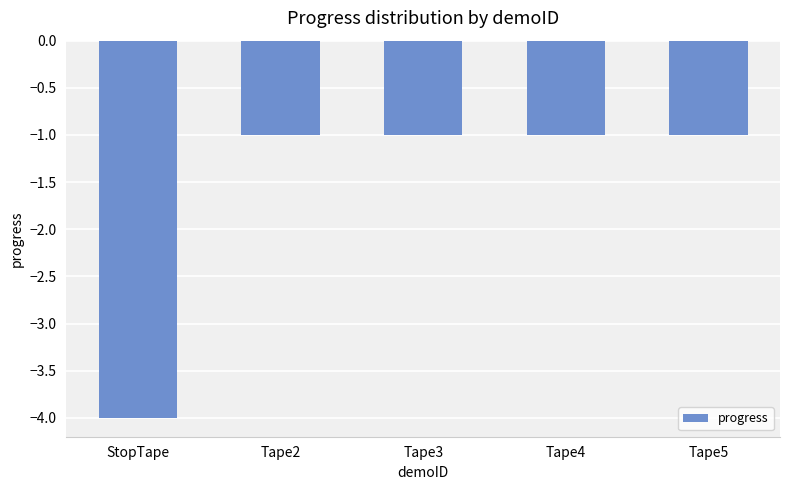

Count the number of data series in this chart.

1